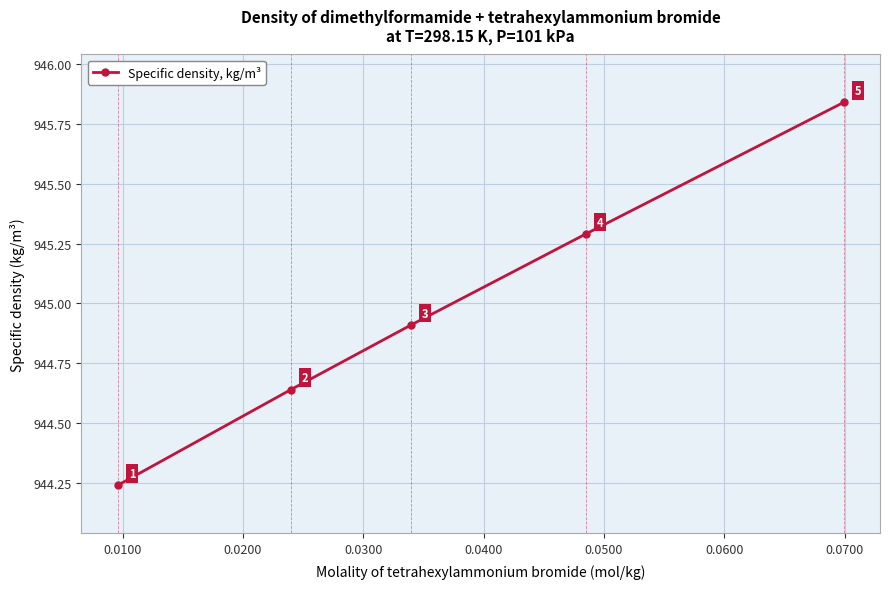

What is the greatest value displayed?

945.8